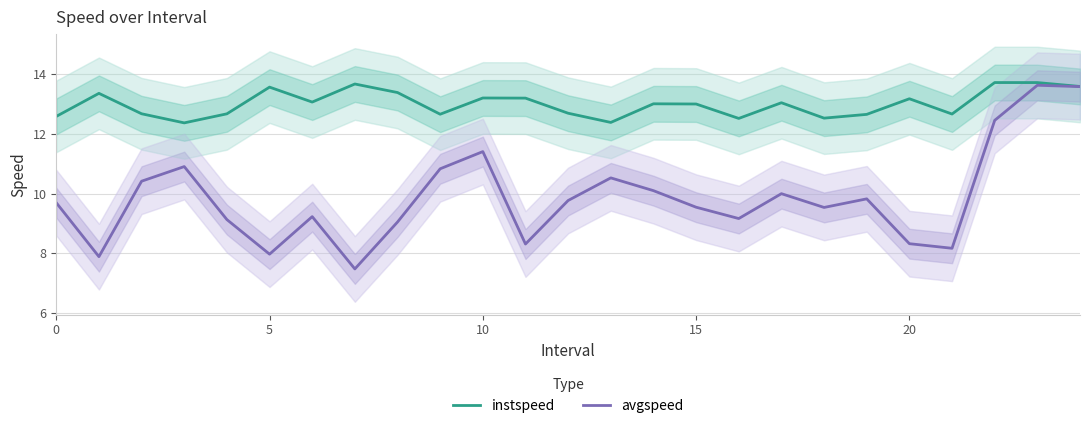

True or false: instspeed and avgspeed cross at least once.

False